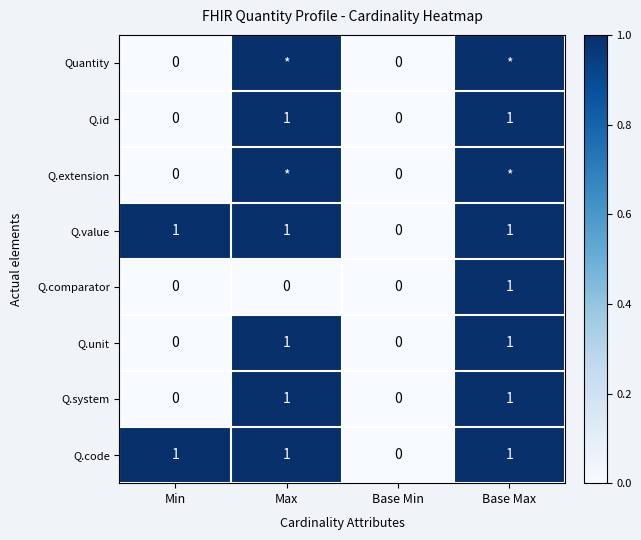

How many positive values does the Q.value series have?

3